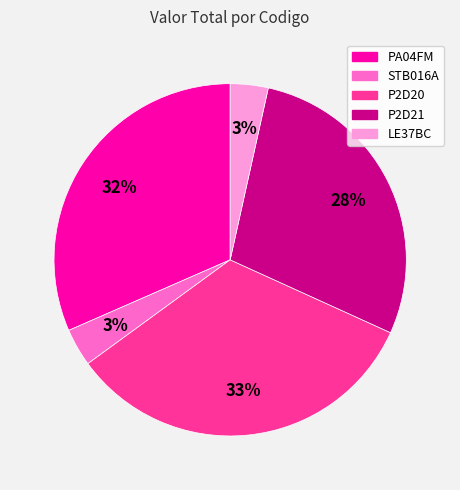

Which slice is the largest?

P2D20